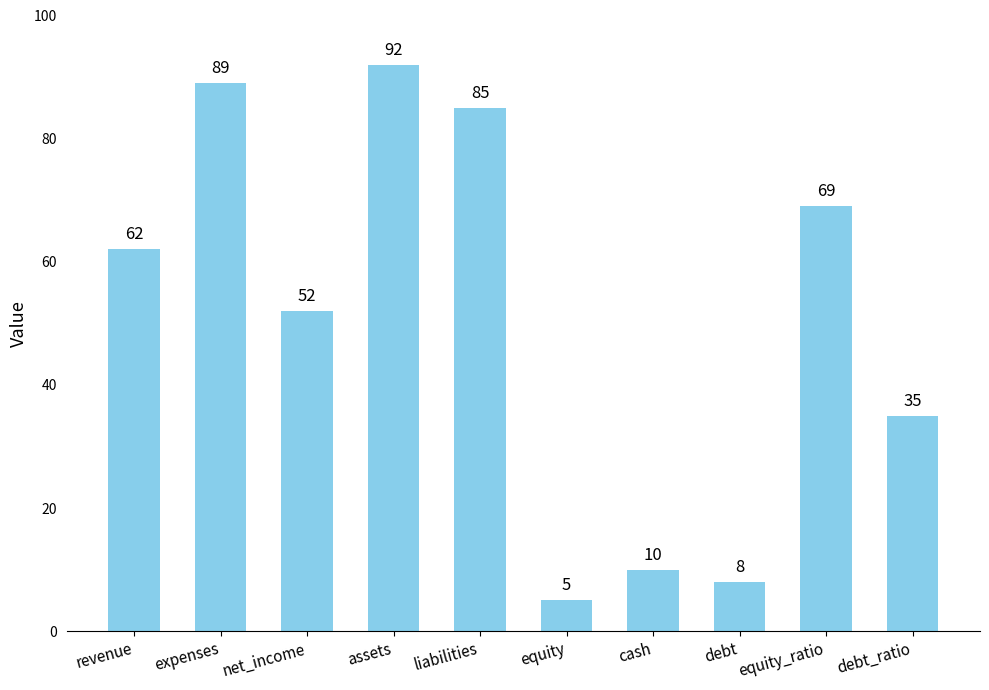

What is the label of the 7th bar from the left?

cash